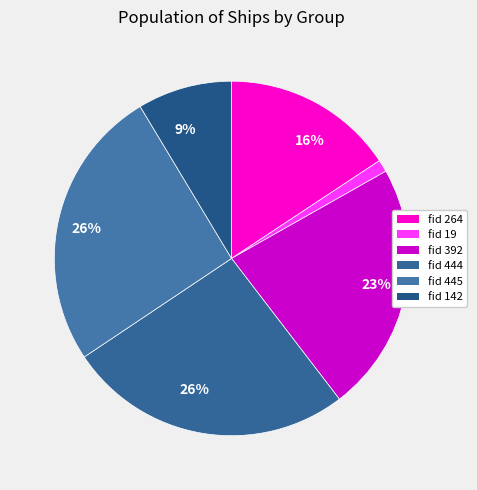

Rank the categories by value from highest to lowest.

444, 445, 392, 264, 142, 19